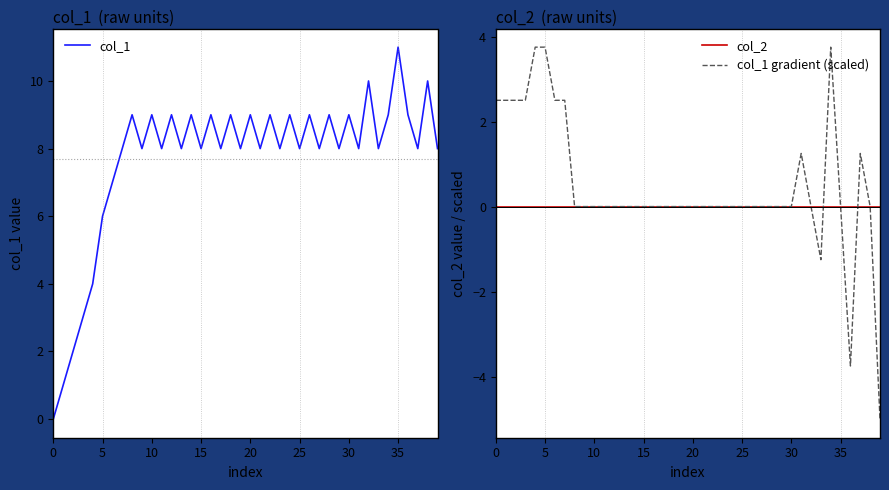

What is the lowest value of the col_1 gradient (scaled) series?

-5.0